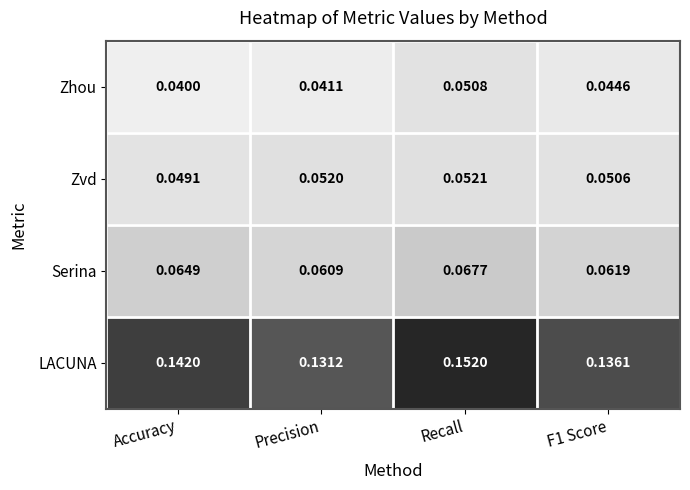

Between Accuracy and F1 Score, which series saw the biggest shift?

LACUNA